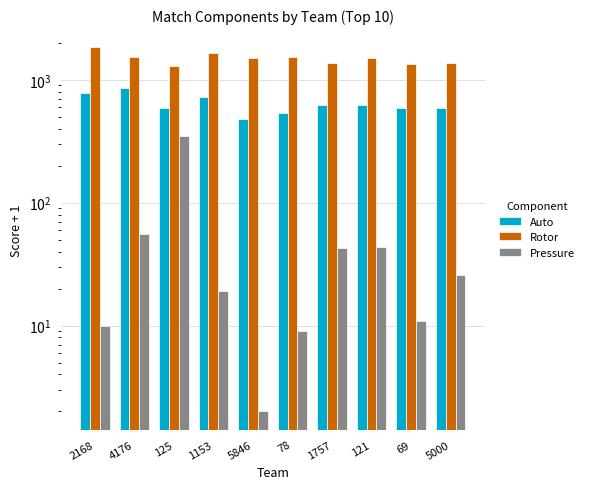

How many data points in Auto are above 624?

4